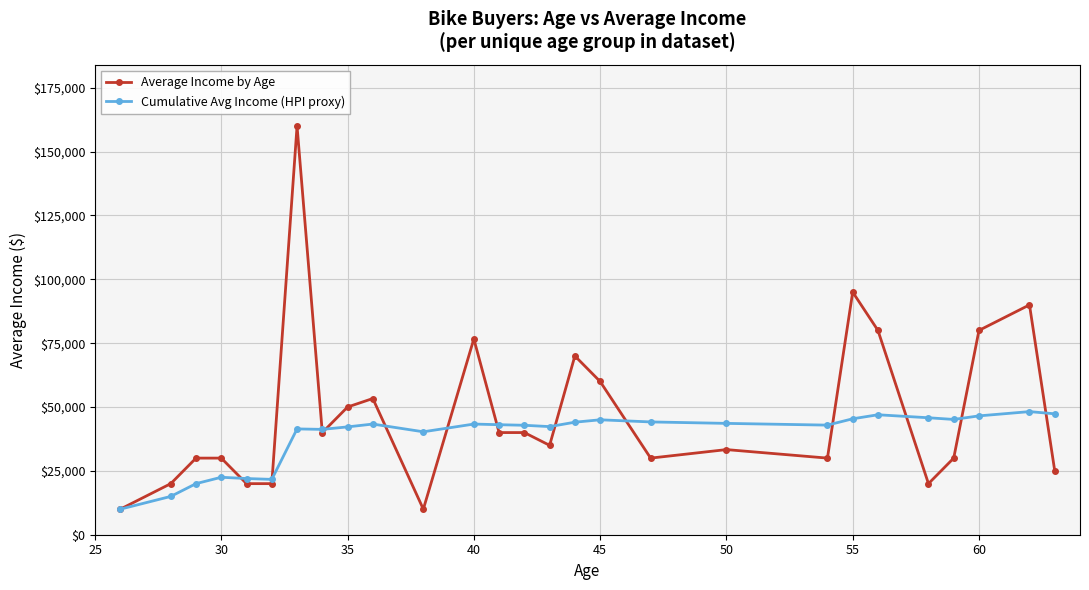

List the series in order of their peak value, lowest first.

Cumulative Avg Income (HPI proxy), Average Income by Age